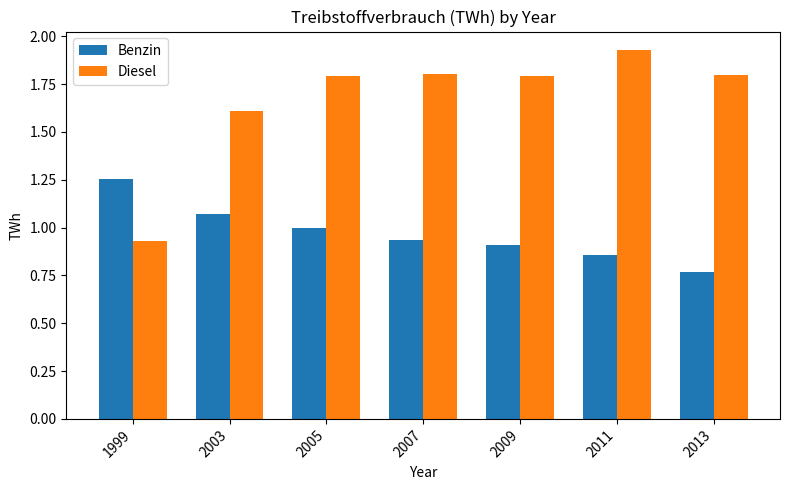

What is the difference between the maximum and minimum values in the Benzin series?

0.5